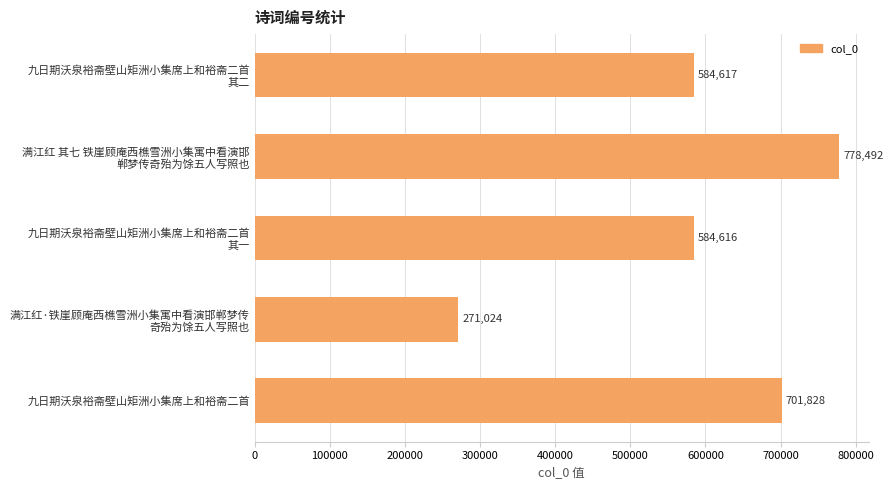

Reading bottom to top, what are all the values shown in this chart?

701828	271024	584616	778492	584617